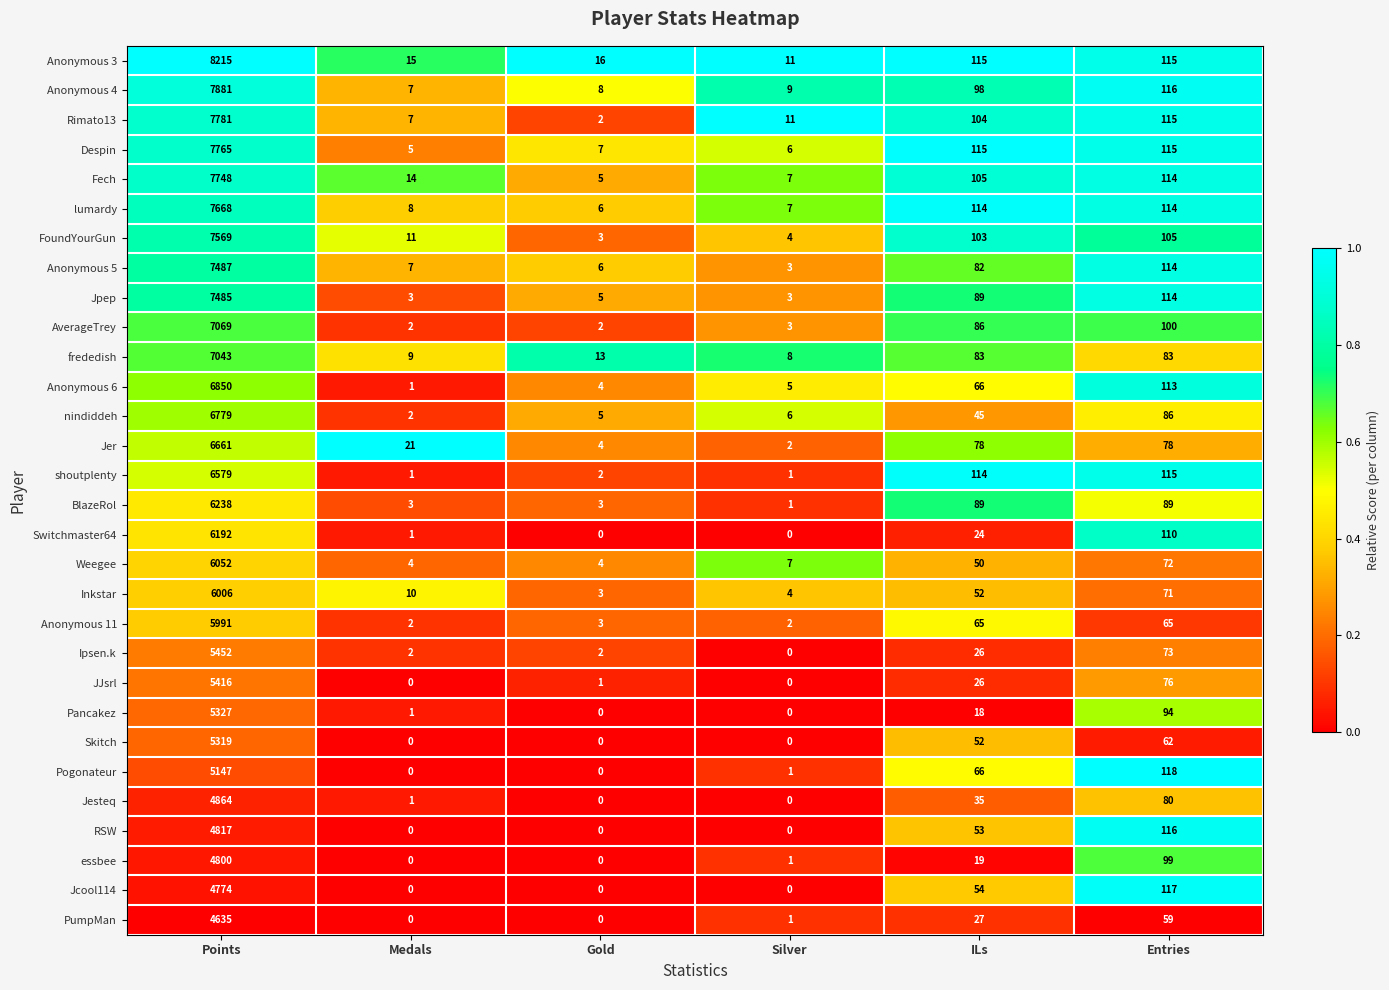

What is the difference between the maximum and minimum values in the Anonymous 3 series?

8204